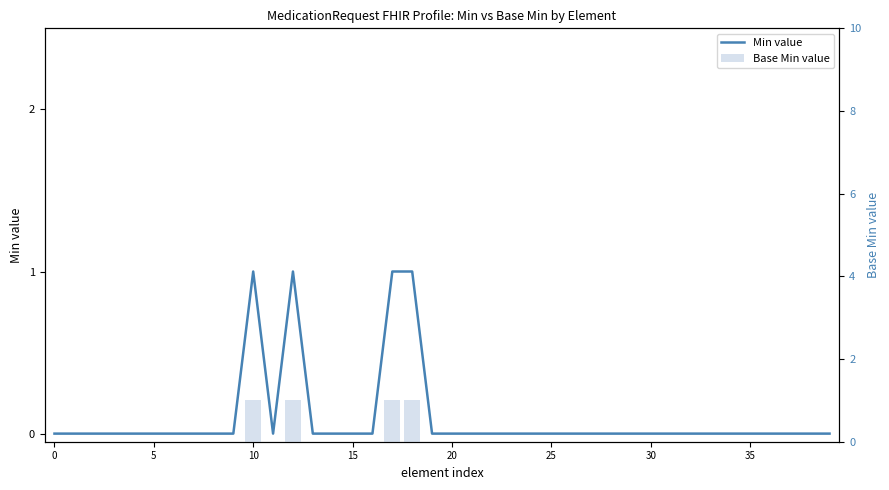

How many values in Min value are above zero?

4